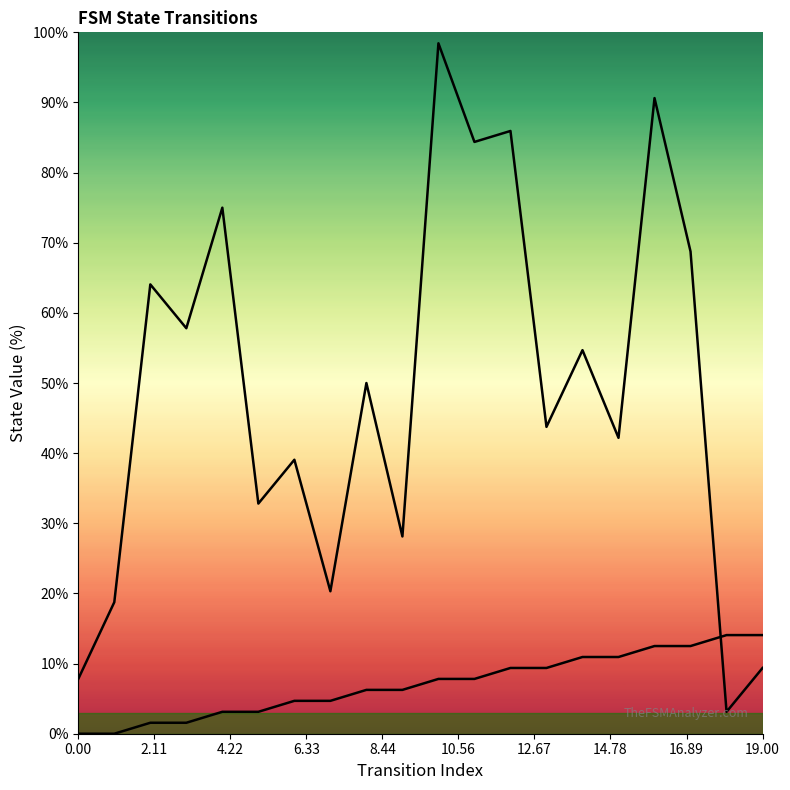

True or false: source_state has a value of 7.8 at 11.

True